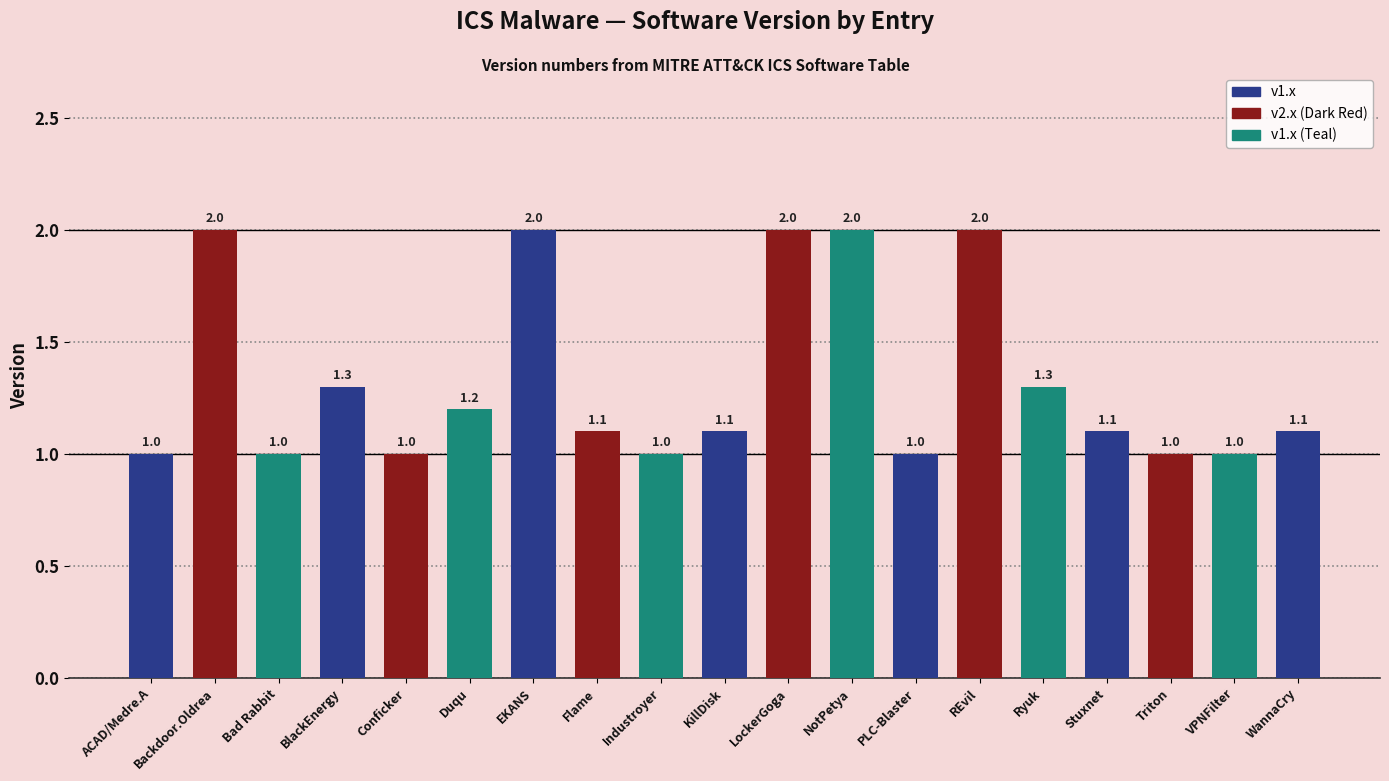

What is the minimum value shown in the chart?

1.0